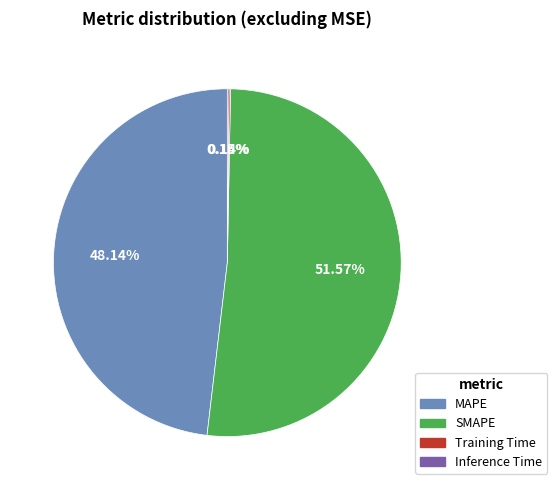

Is the sum of MAPE and SMAPE greater than half?

Yes